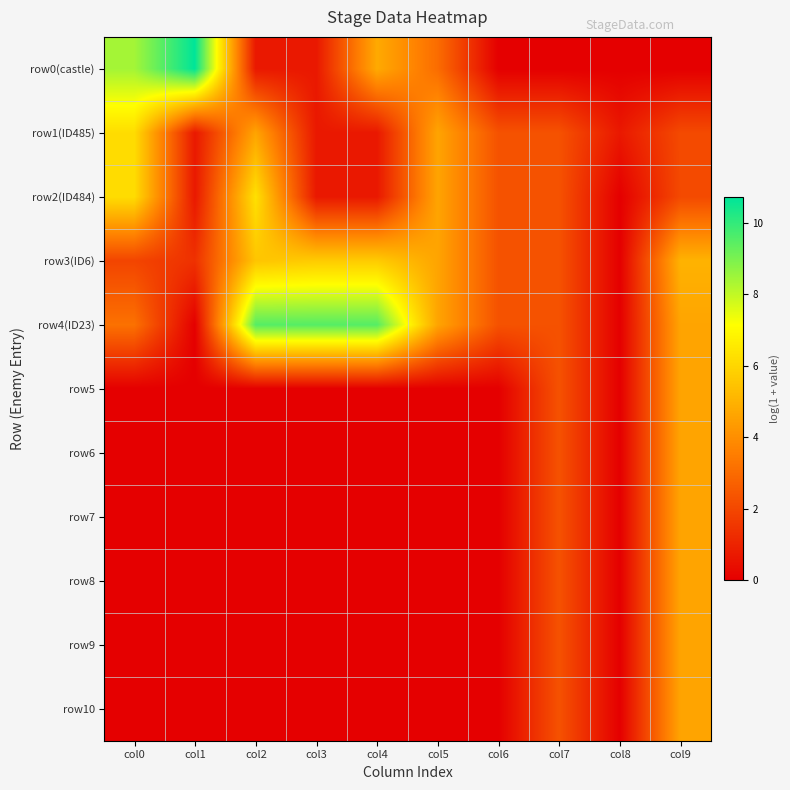

At col8, list the series in order from smallest to largest.

row0(castle), row2(ID484), row3(ID6), row4(ID23), row5, row6, row7, row8, row9, row10, row1(ID485)